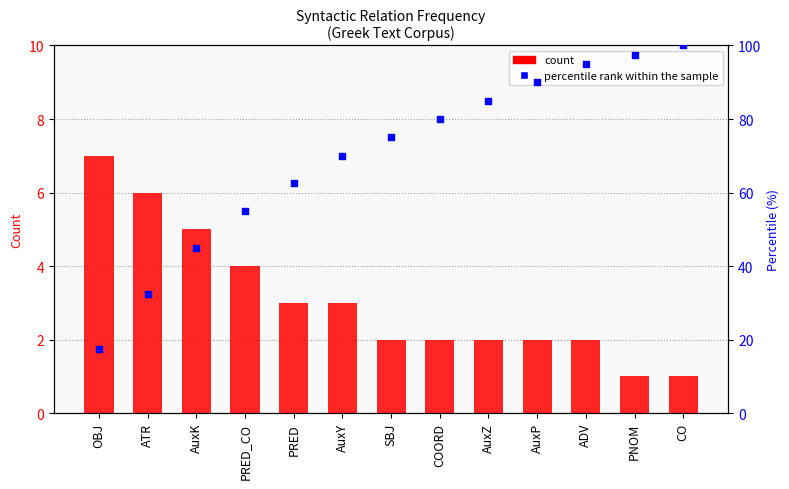

Is the value of percentile rank within the sample at AuxZ greater than the value of count at CO?

Yes